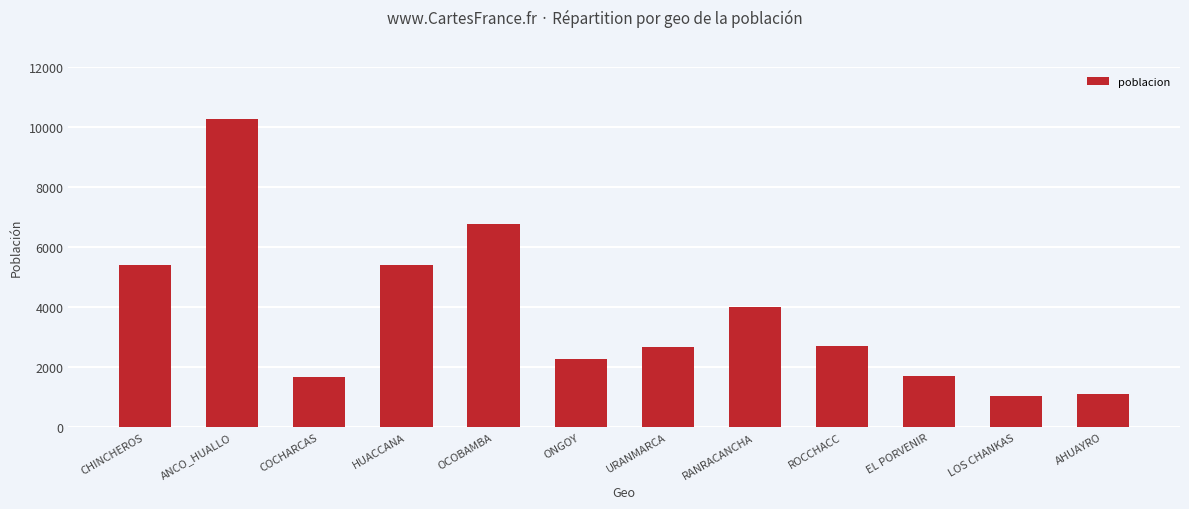

What is the difference between the values at CHINCHEROS and AHUAYRO?

4295